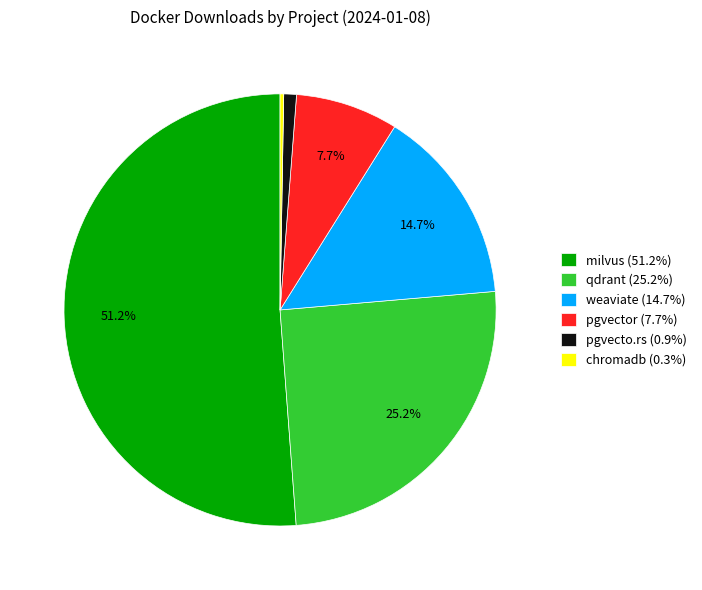

Combined, do pgvecto.rs and pgvector account for over 50%?

No